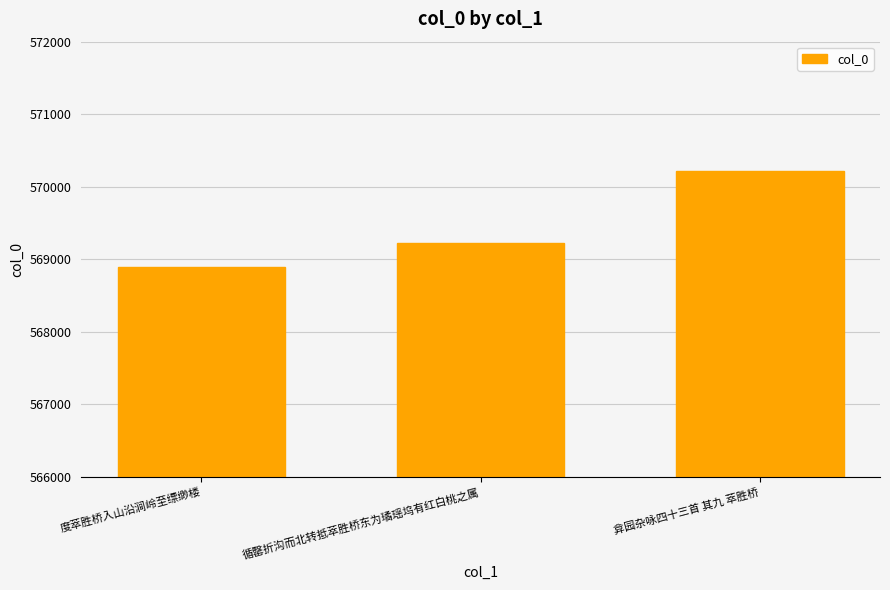

At which label is the value closest to 569558?

循罄折沟而北转抵萃胜桥东为璚瑶坞有红白桃之属